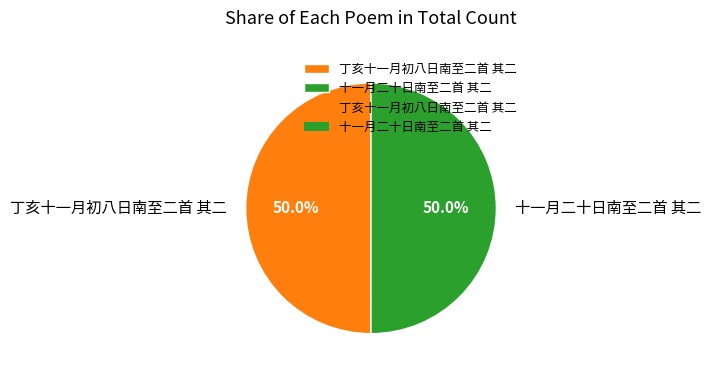

What percentage do 丁亥十一月初八日南至二首 其二 and 十一月二十日南至二首 其二 together represent?

100.0%